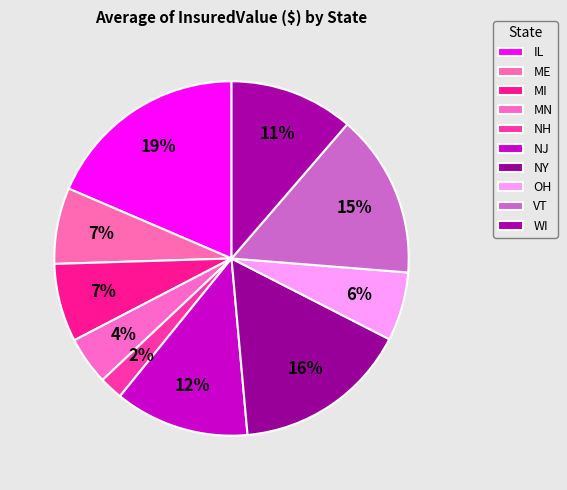

Is it true that WI is 11% of the pie?

True